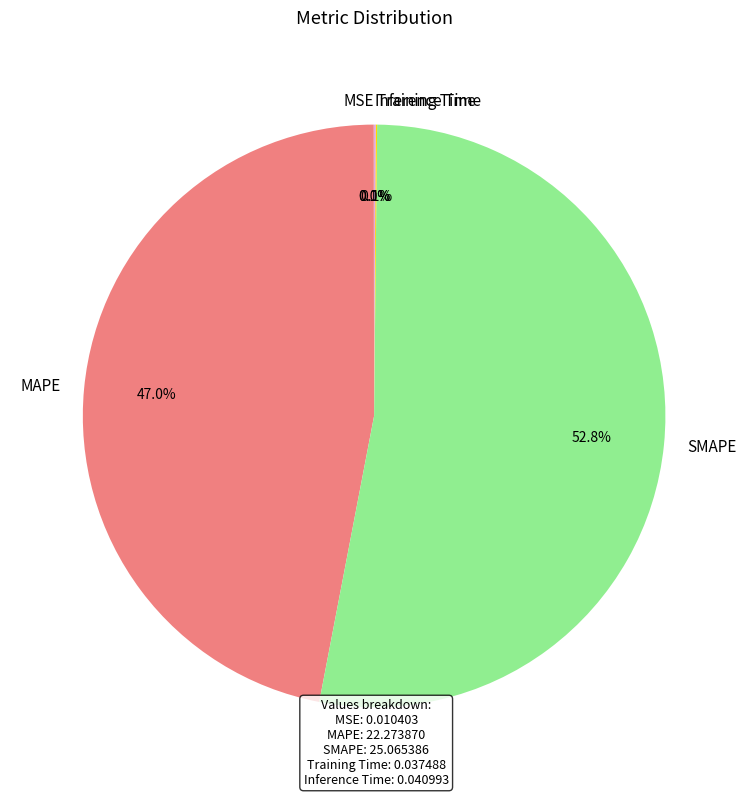

The SMAPE slice represents 53% of the pie. True or false?

True